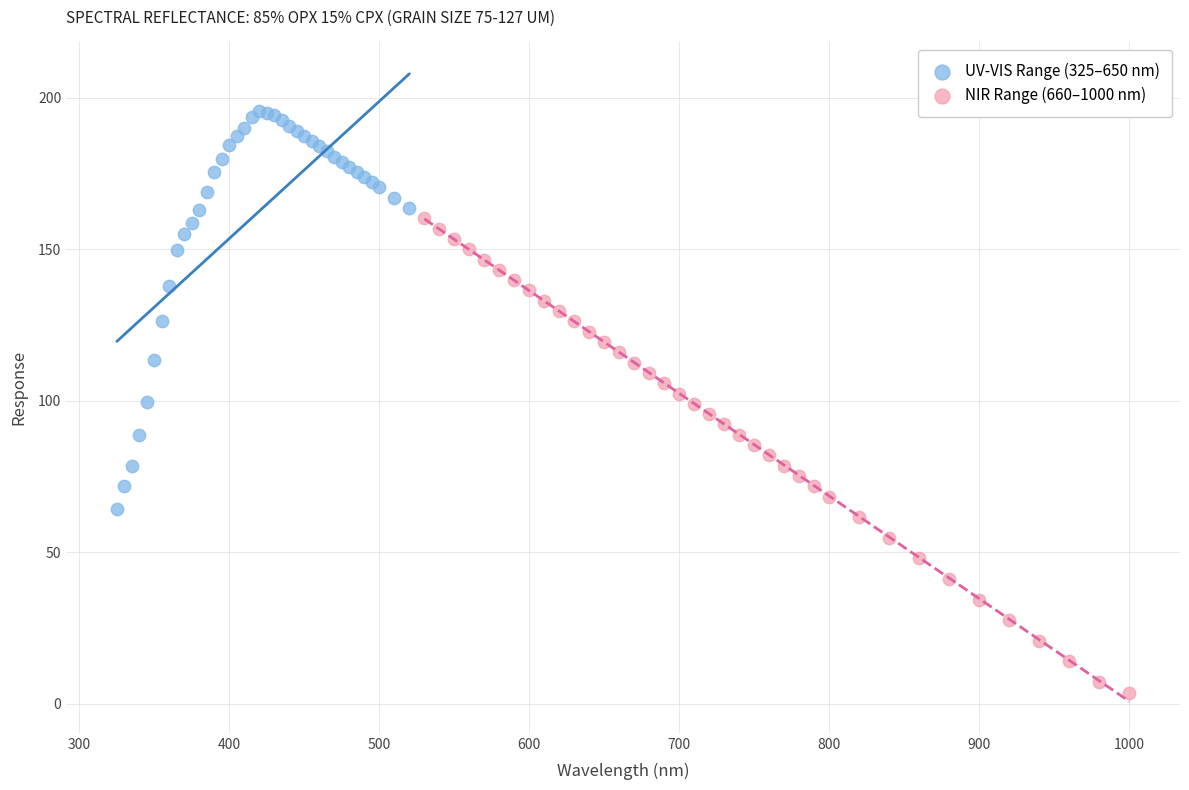

Which series reaches the minimum Y coordinate?

NIR Range (660–1000 nm)